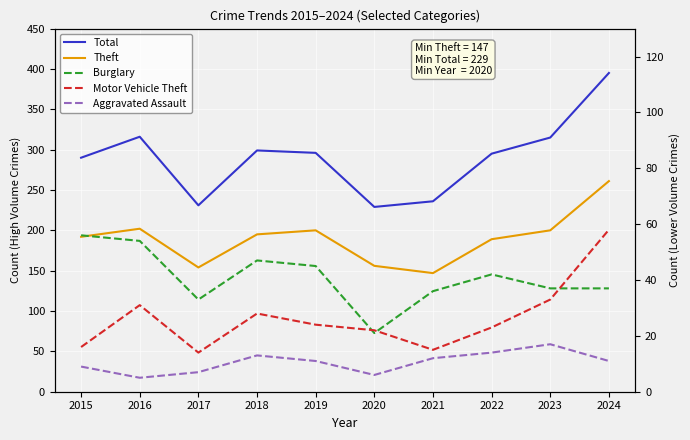

Does the chart display data point markers on the line(s)?

No